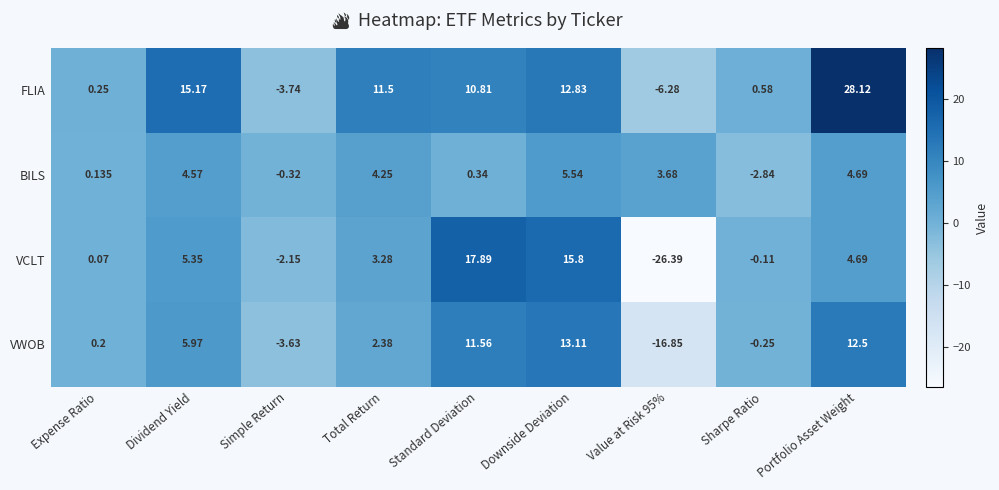

Which series has the largest total across all categories?

FLIA